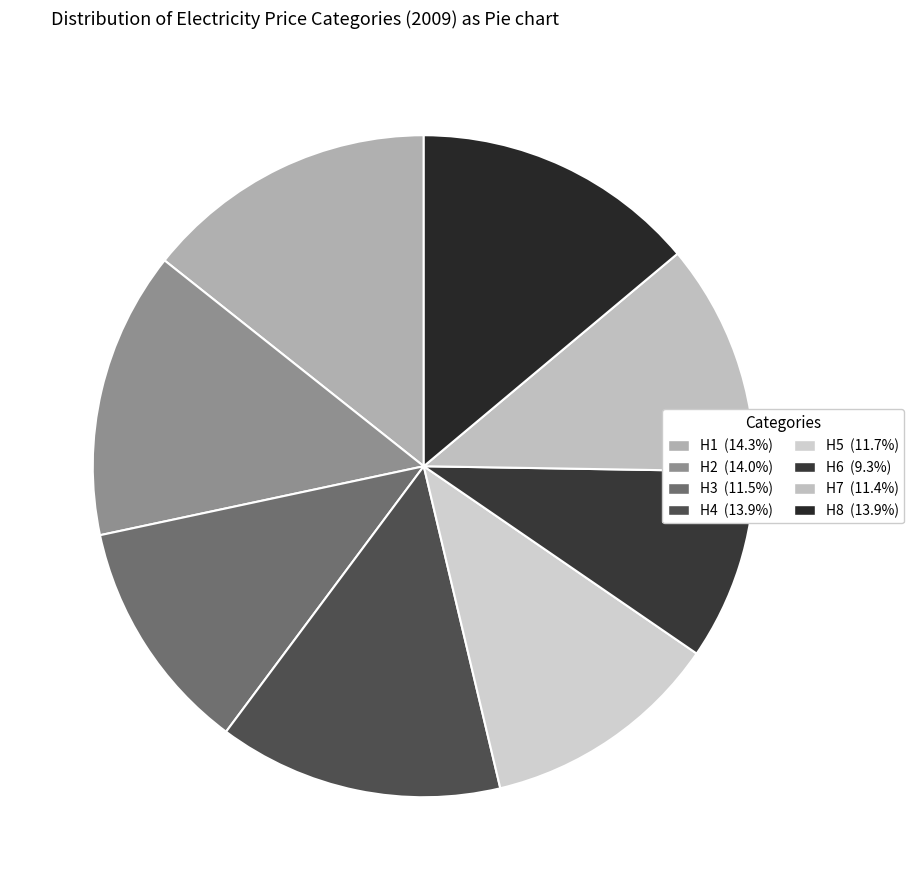

How many segments does this pie chart have?

8